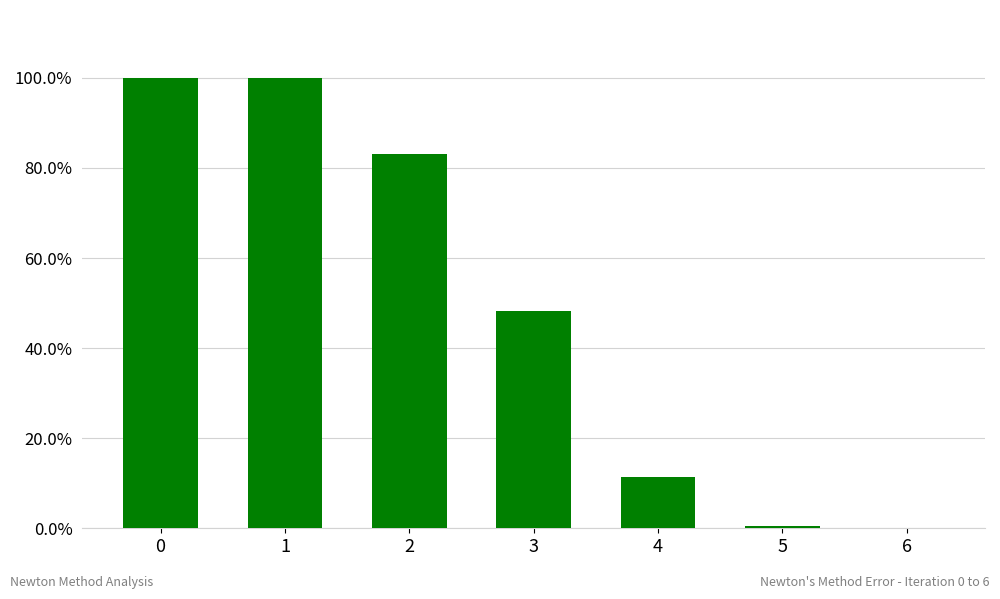

What is the difference between the maximum and minimum values?

1.0